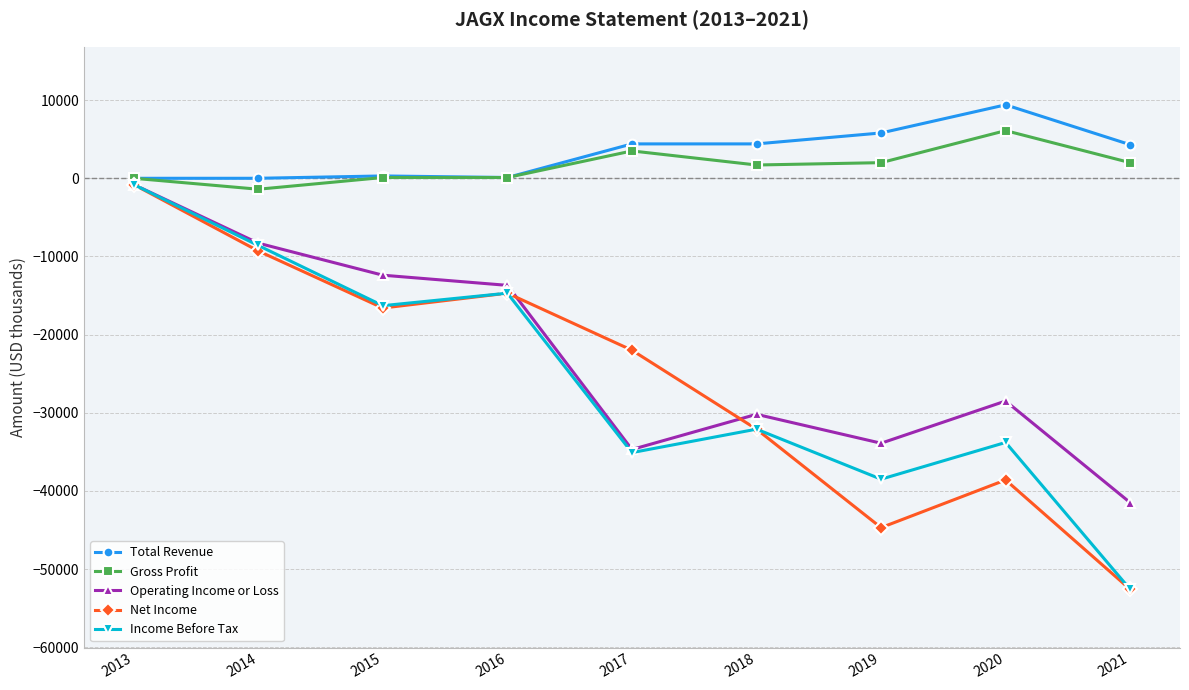

Does the chart display data point markers on the line(s)?

Yes